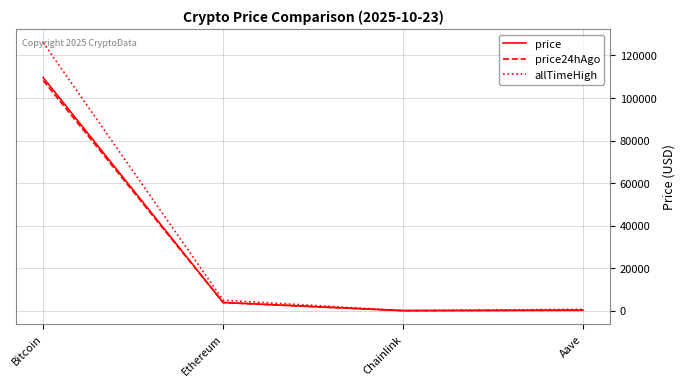

Where is price24hAgo nearest to the value 54131?

Ethereum